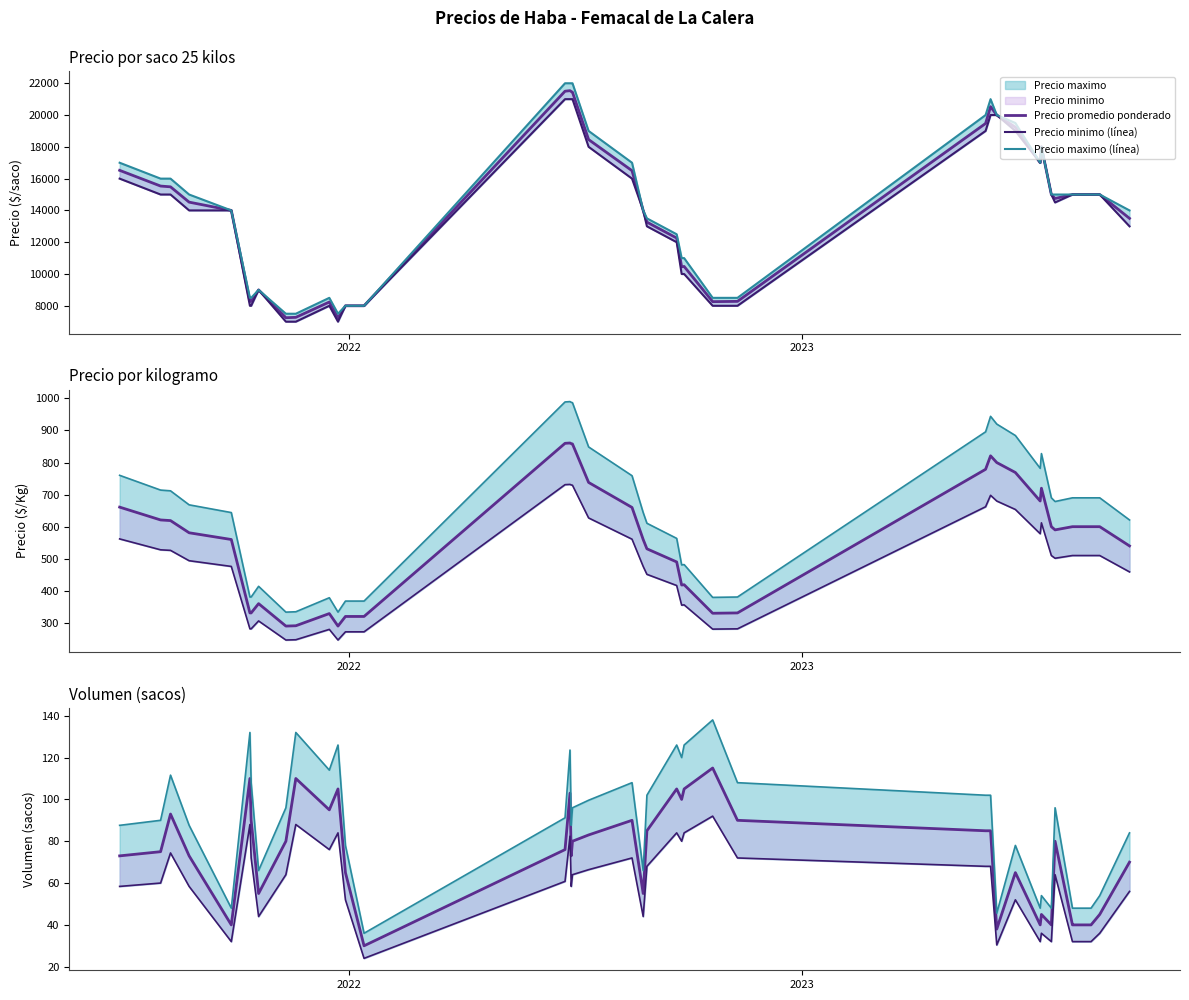

At how many categories does at least one series exceed 3251?

40